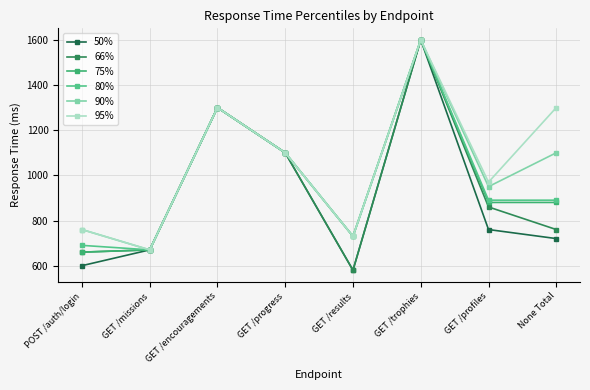

The 90% series shows 2318 at GET /trophies. True or false?

False